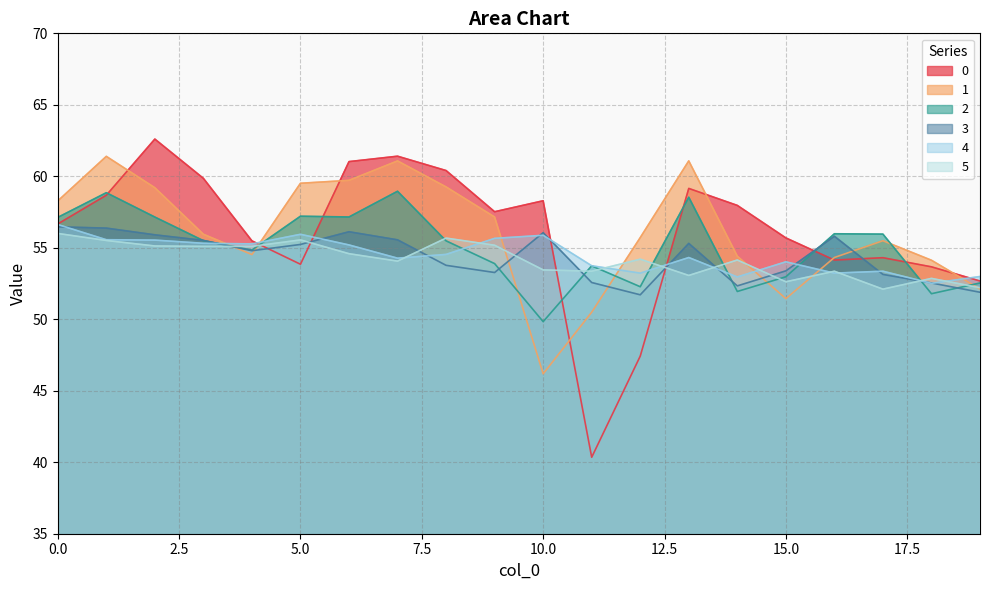

List the series in order of their peak value, highest first.

0, 1, 2, 4, 3, 5